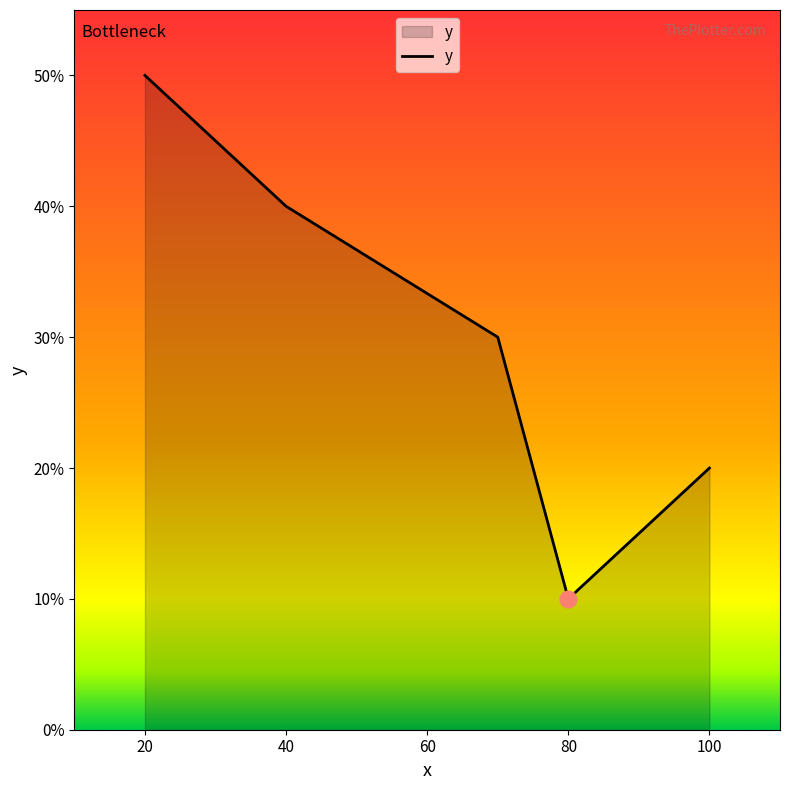

What is the smallest value displayed?

10